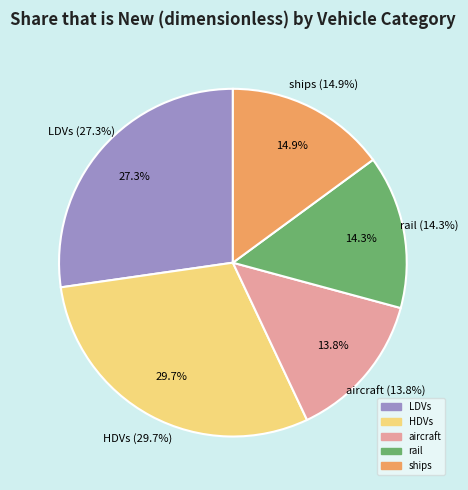

To the nearest percent, what portion does HDVs represent?

30%